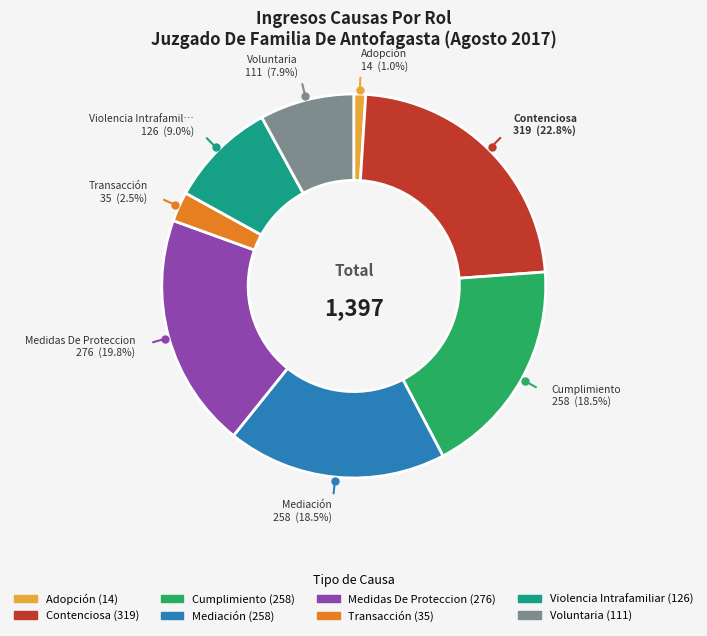

How many segments does this pie chart have?

8